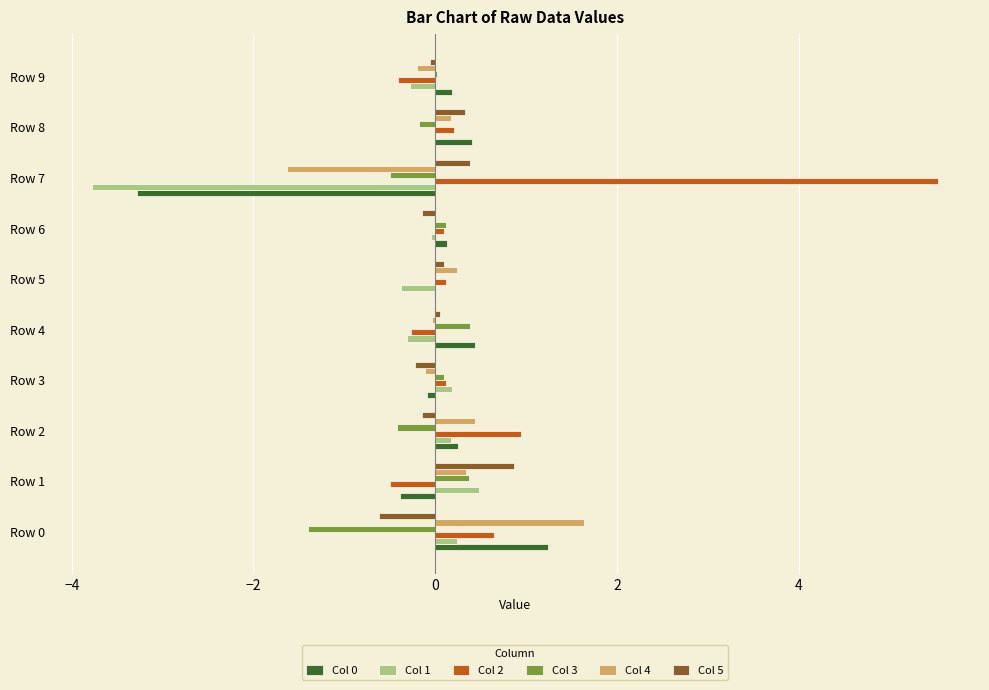

How many positive values does the Col 2 series have?

7